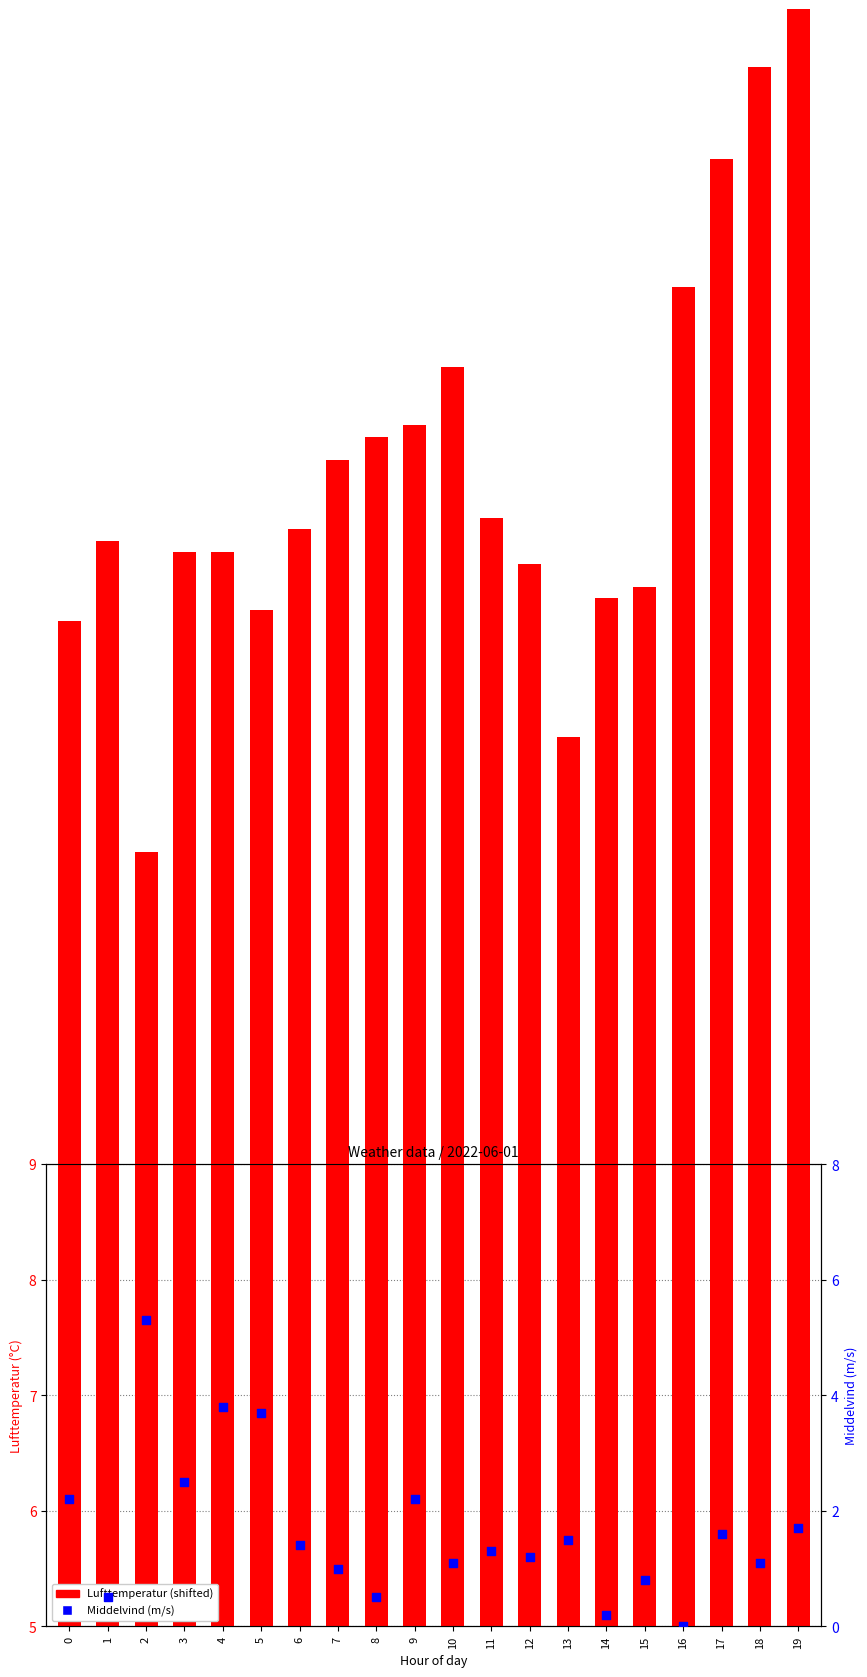

Which series has the largest Y range (max minus min)?

Lufttemperatur (shifted)